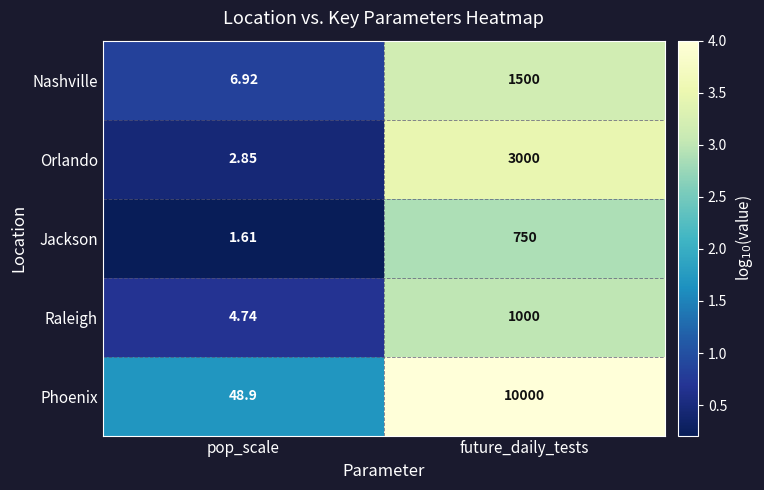

Which category has the lowest value in the Jackson series?

pop_scale